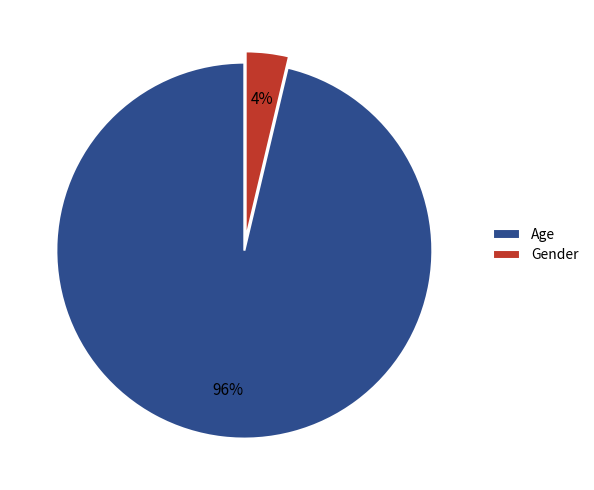

Between Gender and Age, which is larger?

Age